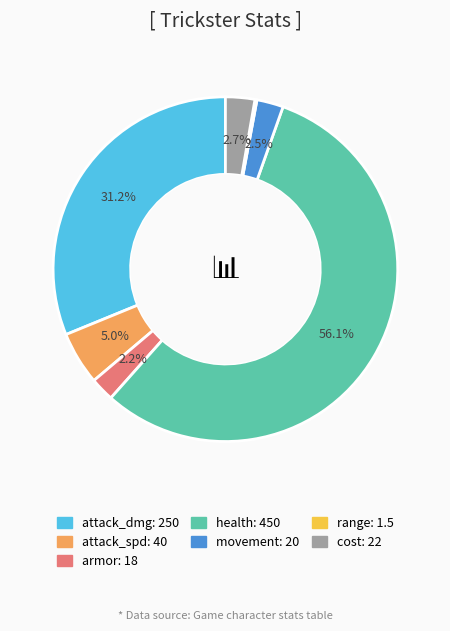

Which has a higher value, health or movement?

health